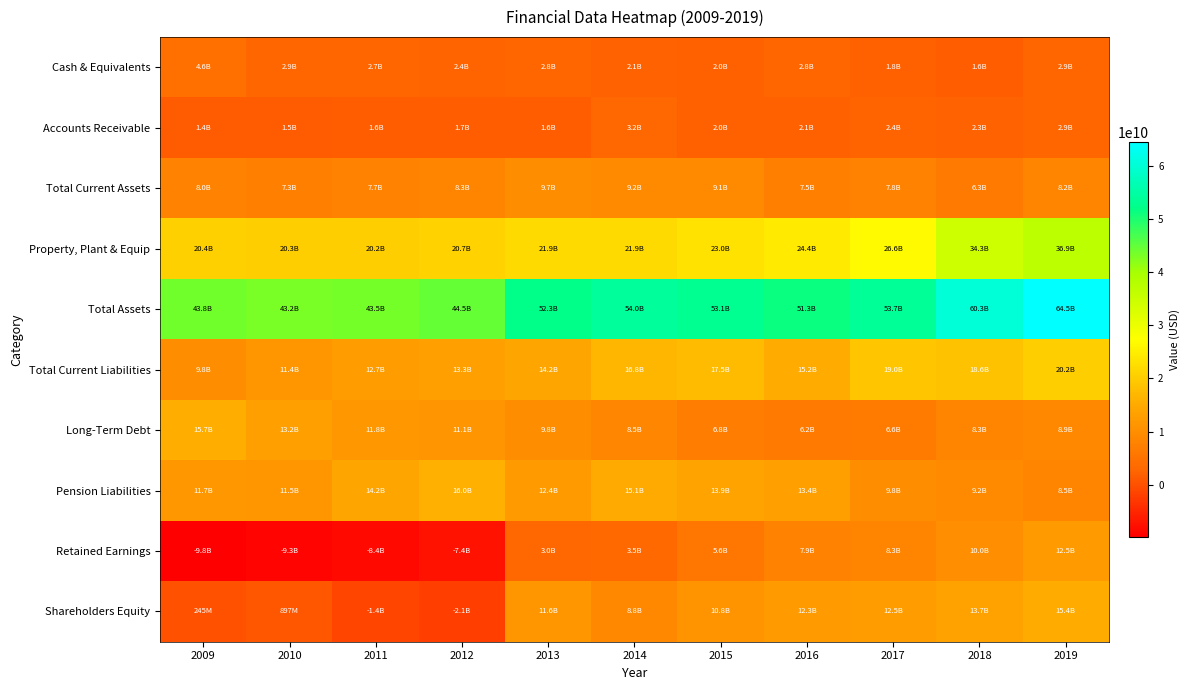

Between 2011 and 2019, which is larger?

2019